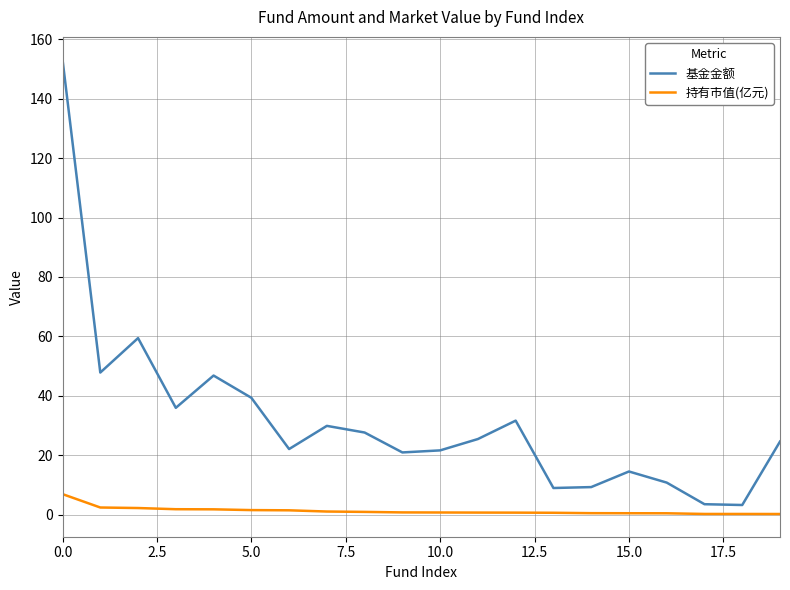

True or false: 基金金额 and 持有市值(亿元) cross at least once.

False